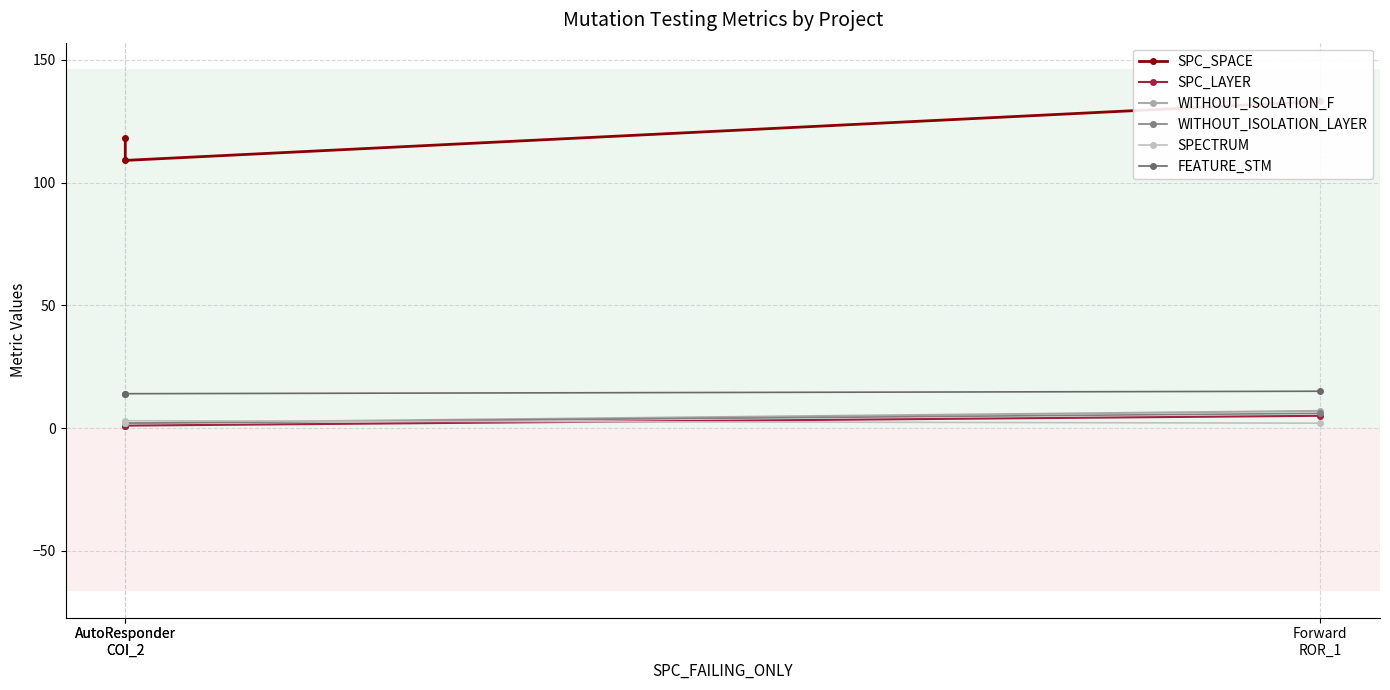

Which series has the largest total across all categories?

SPC_SPACE